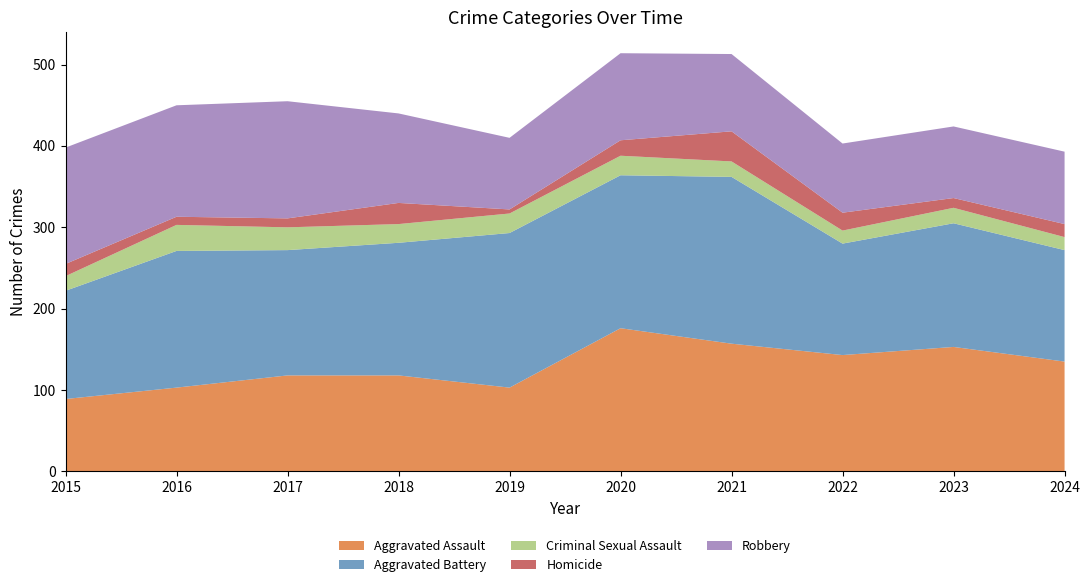

Reading right to left, what are all the values shown in this chart?

Aggravated Assault: 135	153	143	157	176	103	118	118	103	89
Aggravated Battery: 137	152	137	205	188	190	163	154	168	133
Criminal Sexual Assault: 16	19	16	19	24	24	23	28	32	18
Homicide: 16	12	22	37	19	5	26	11	10	15
Robbery: 89	88	85	95	107	88	110	144	137	143